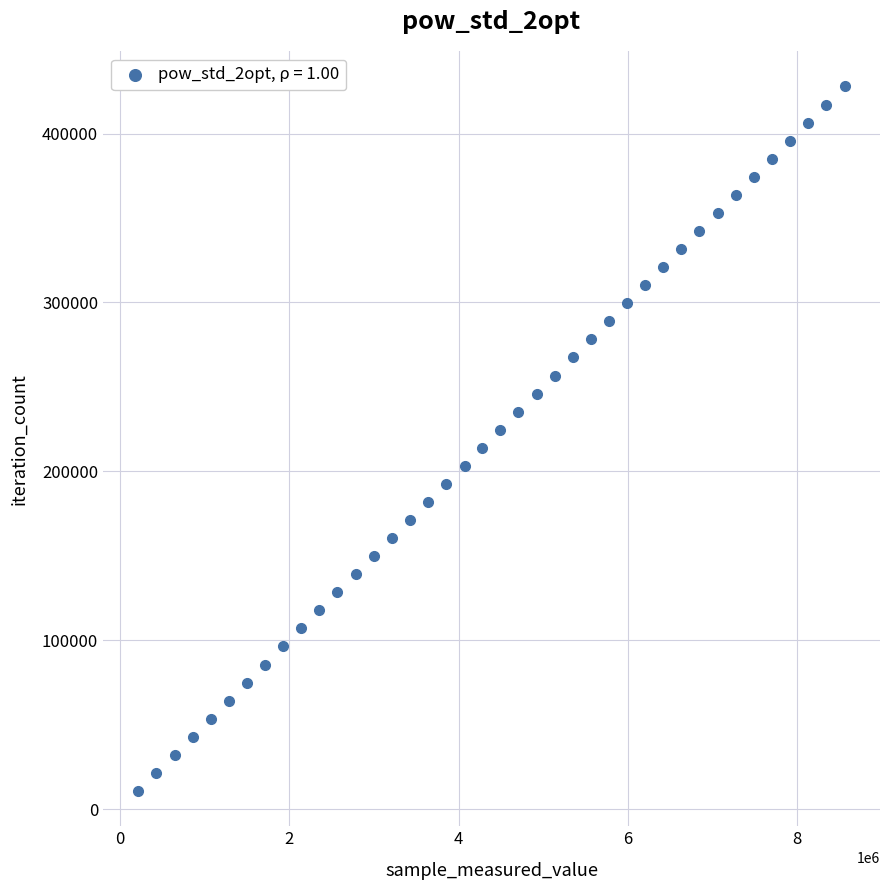

What is the range of Y values (max minus min)?

417183